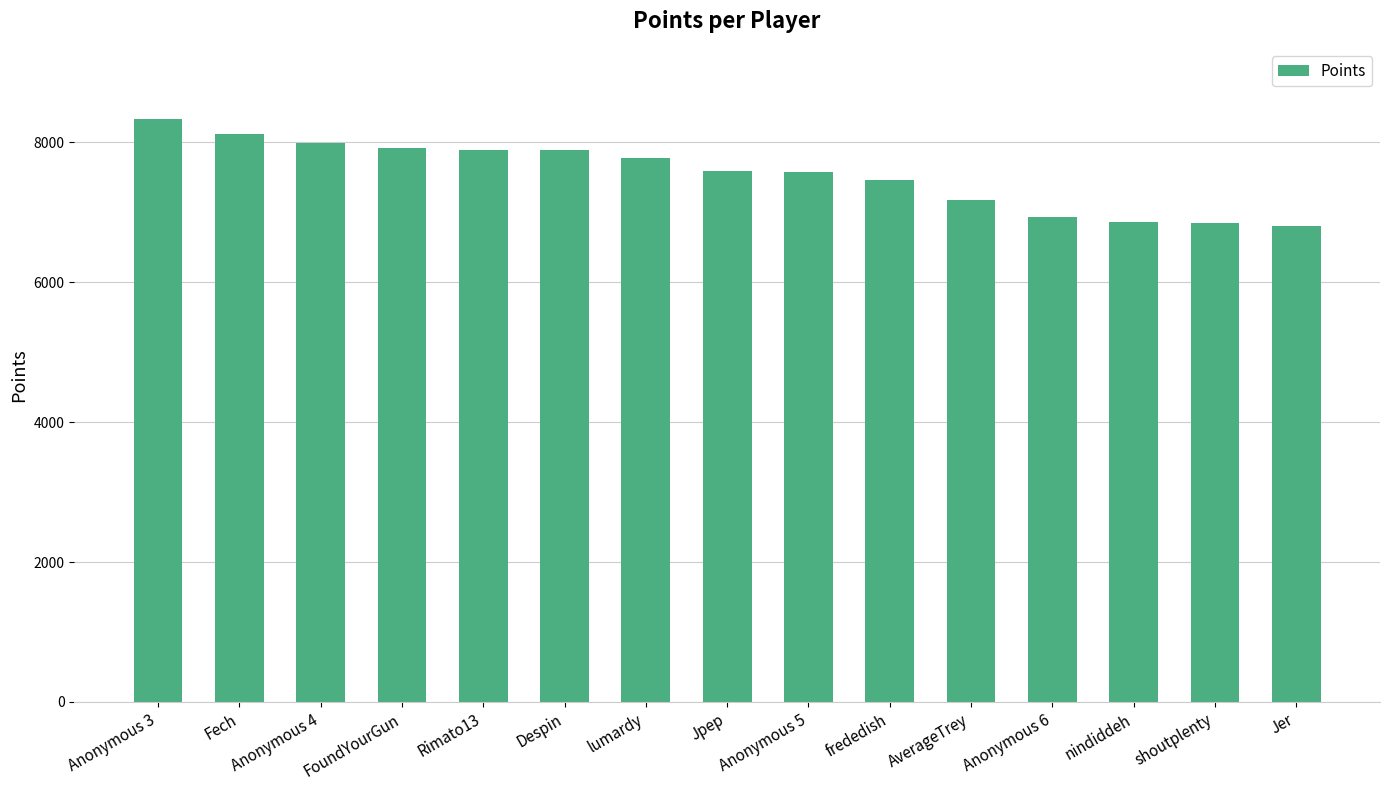

What is the difference between the maximum and minimum values?

1529